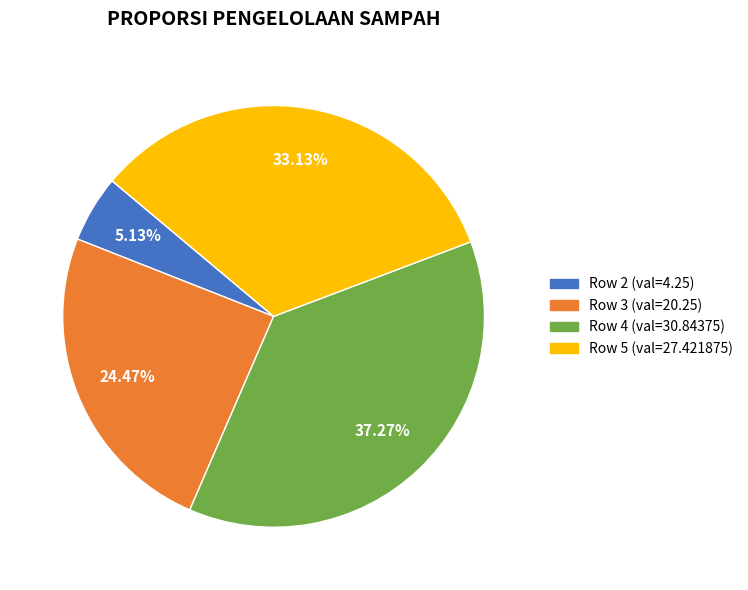

Does any single category account for the majority?

No